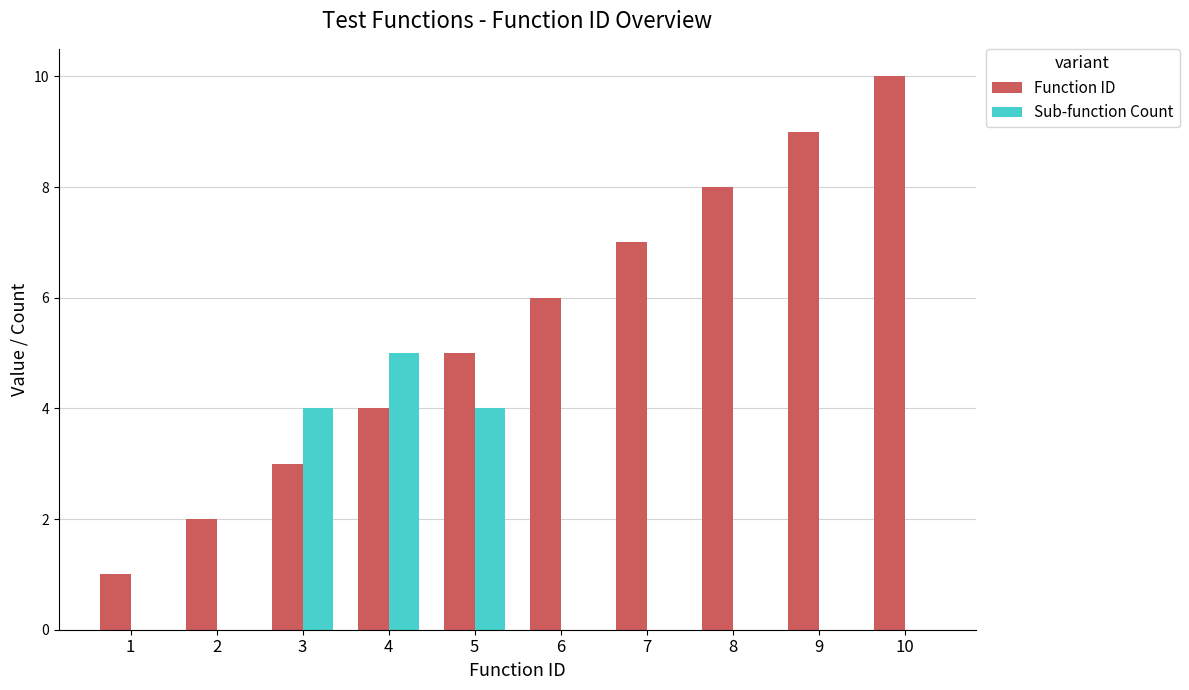

What is the highest value of the Sub-function Count series?

5